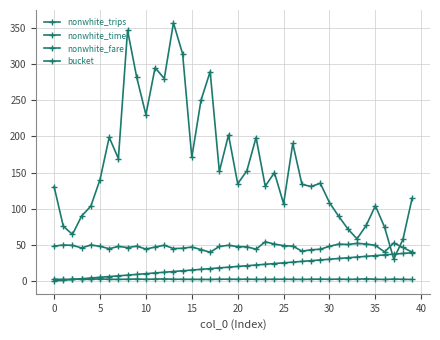

Which series has the largest range (max minus min)?

nonwhite_trips